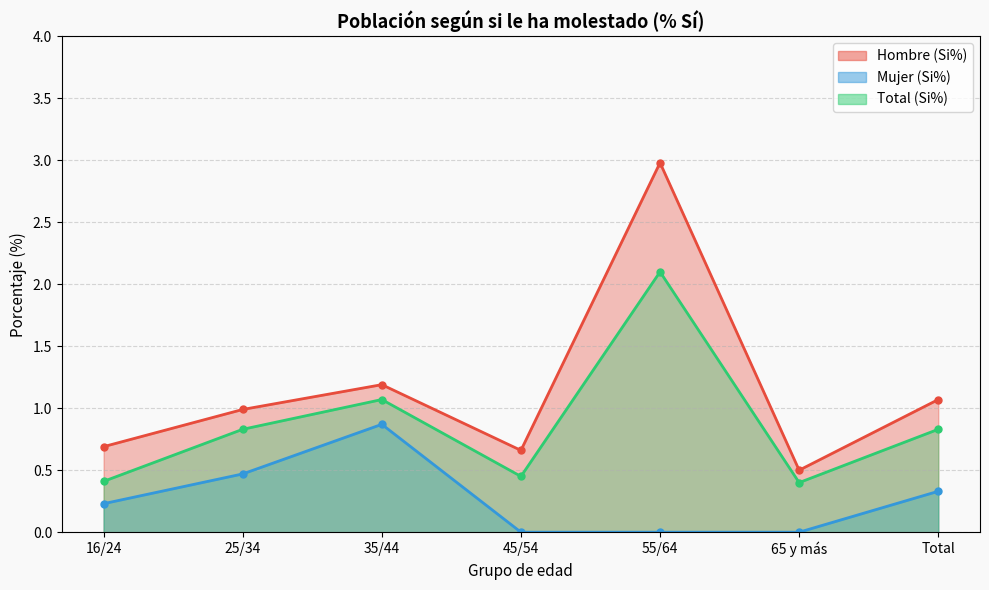

Reading left to right, transcribe all the data shown in this chart.

Hombre (Si%): 0.7	1.0	1.2	0.7	3.0	0.5	1.1
Mujer (Si%): 0.2	0.5	0.9	0.0	0.0	0.0	0.3
Total (Si%): 0.4	0.8	1.1	0.5	2.1	0.4	0.8